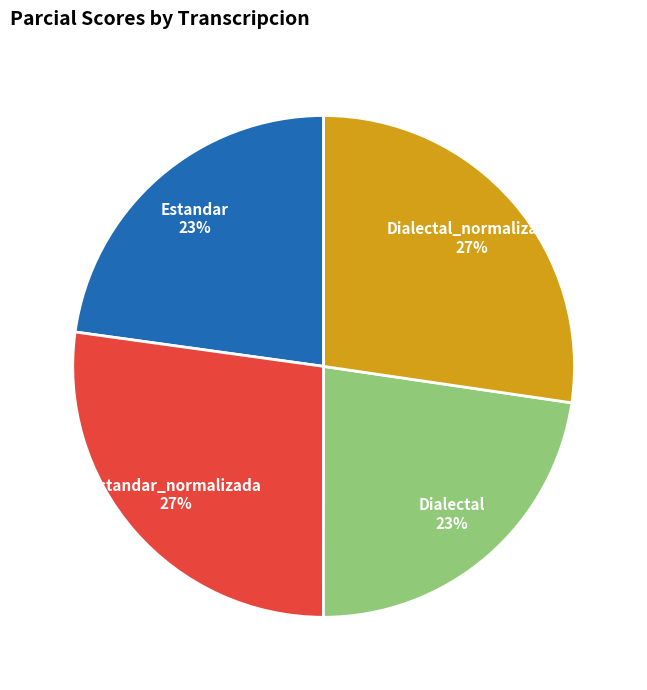

To the nearest percent, what is the average slice percentage?

25%